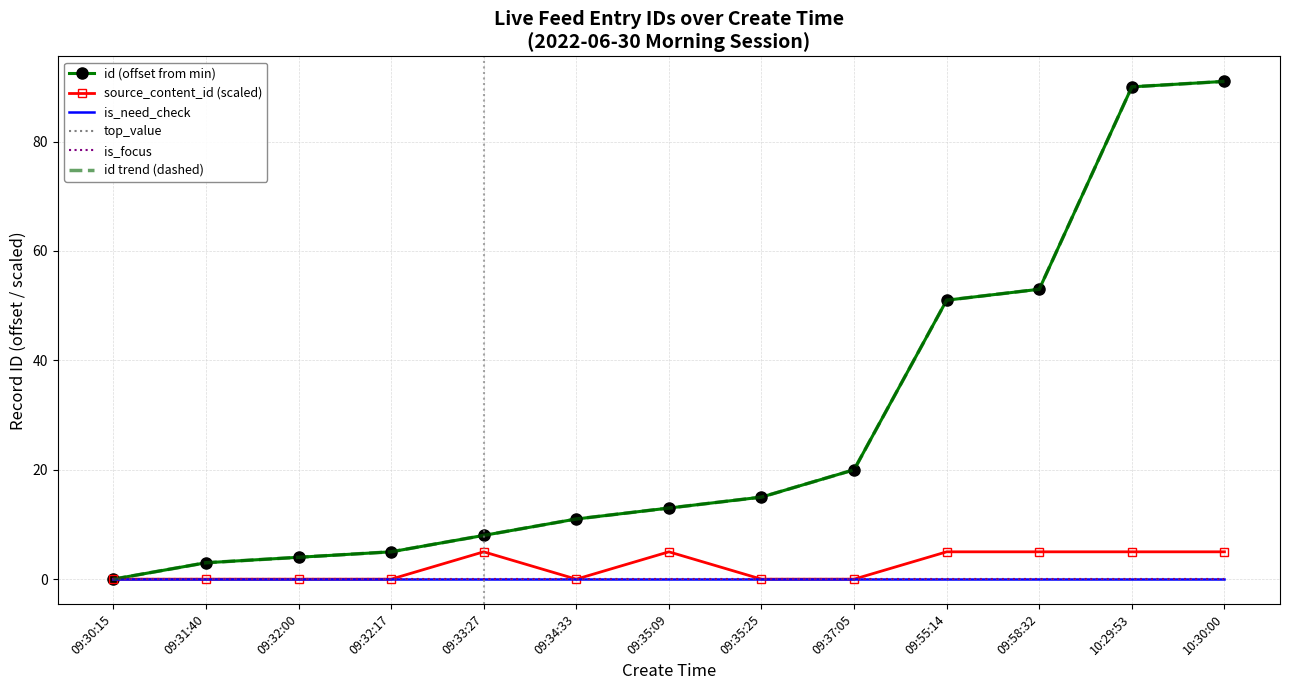

True or false: is_focus has more than 0 points higher than both neighbors.

False